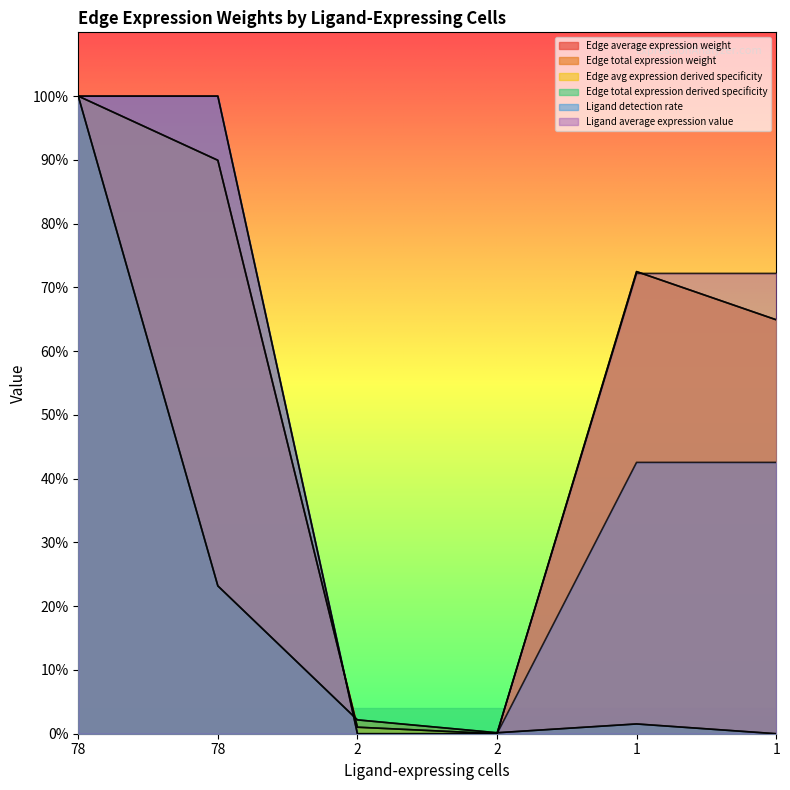

The value of Edge average expression weight at 1 is 1.1. True or false?

False